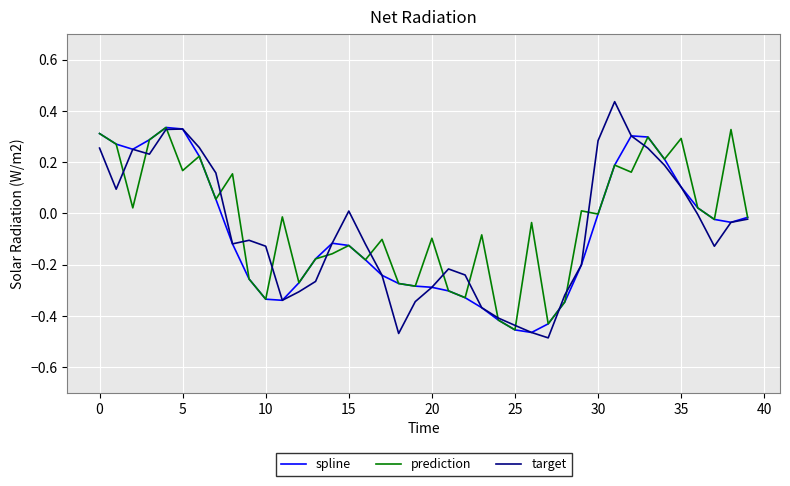

What is the difference between the maximum and minimum values in the target series?

0.9